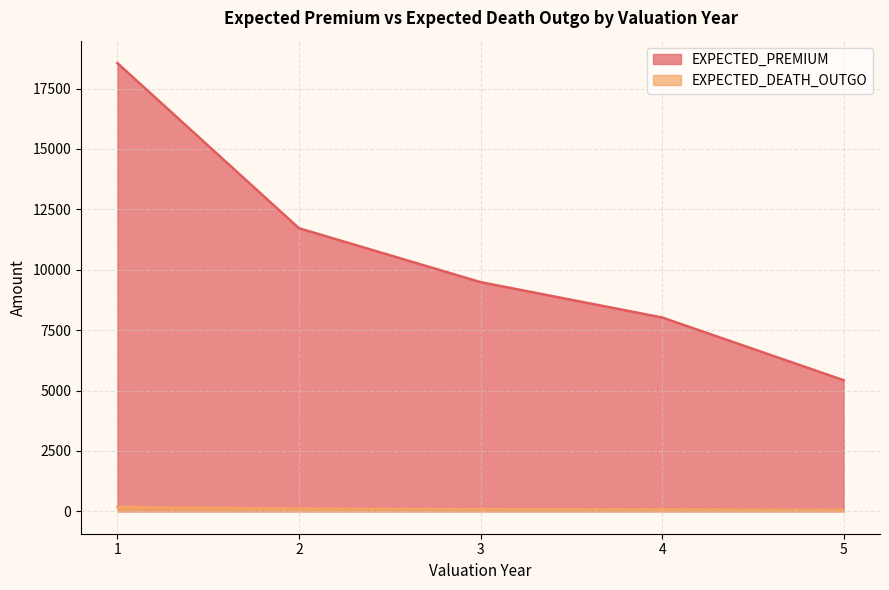

The value of EXPECTED_PREMIUM at 5 is 2948.6. True or false?

False